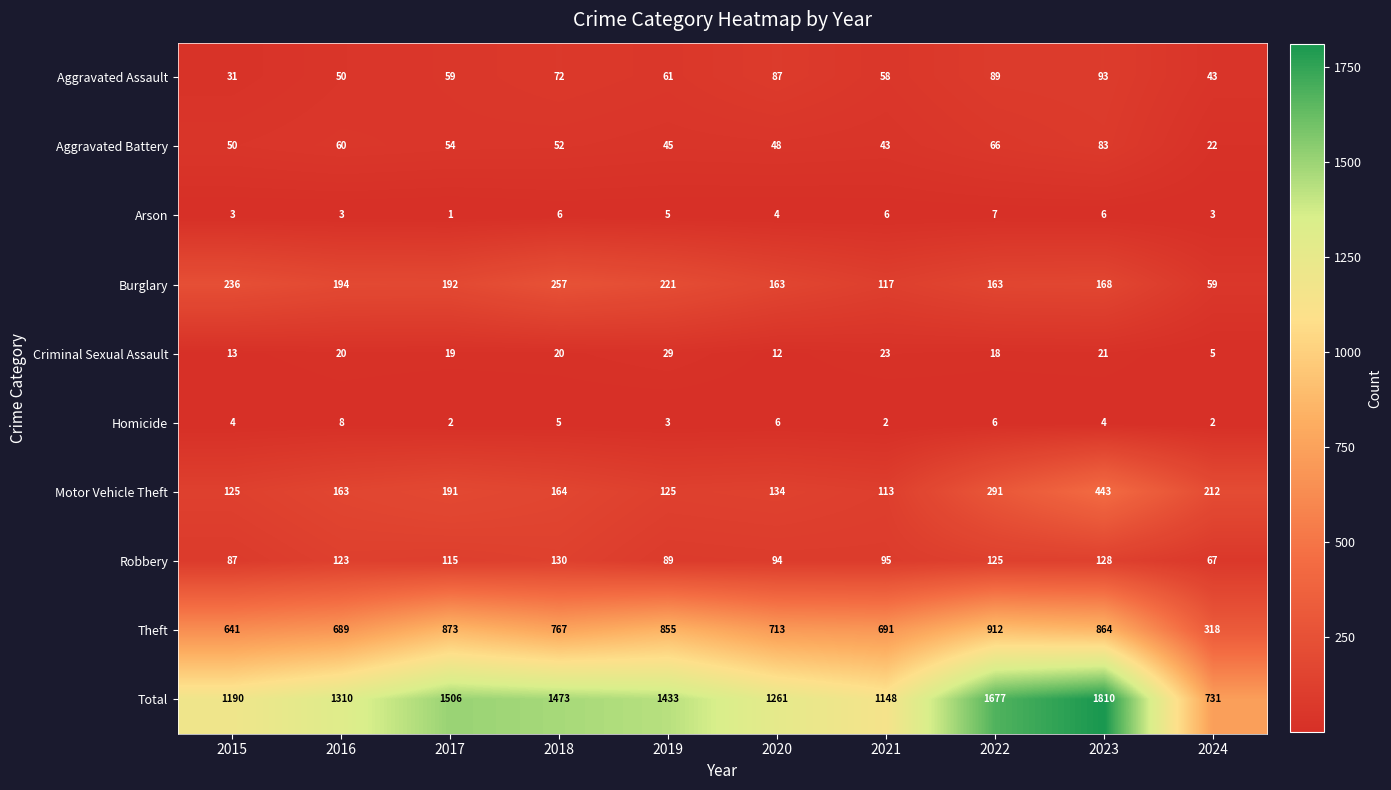

Which series has the largest total across all categories?

Total